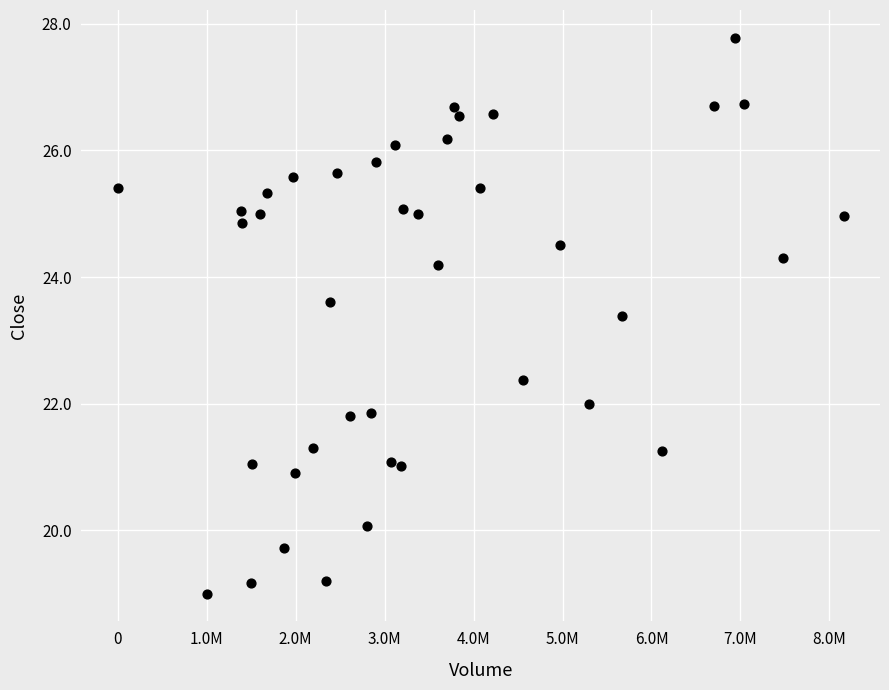

What Y value in the scatter plot is closest to 23?

23.4